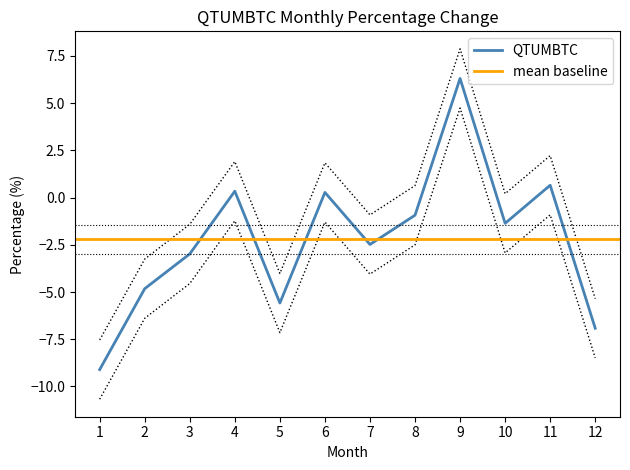

The value of QTUMBTC at 12 is -1.5. True or false?

False